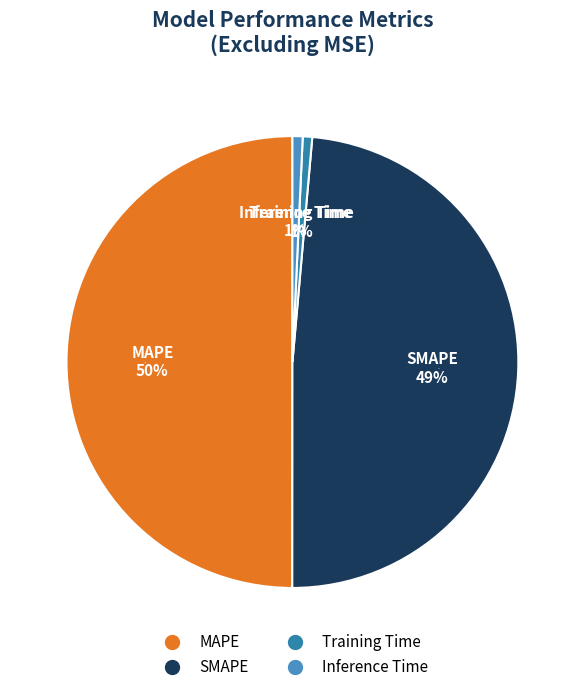

Between MAPE and Training Time, which is larger?

MAPE